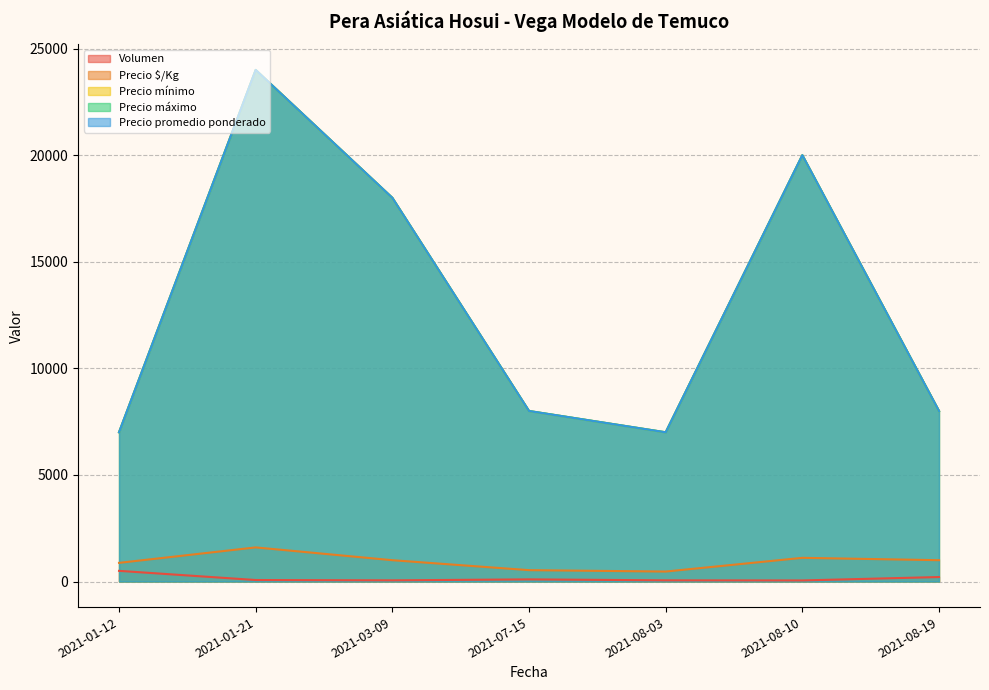

What is the sum of the Precio máximo values at 2021-07-15 and 2021-08-19?

16000